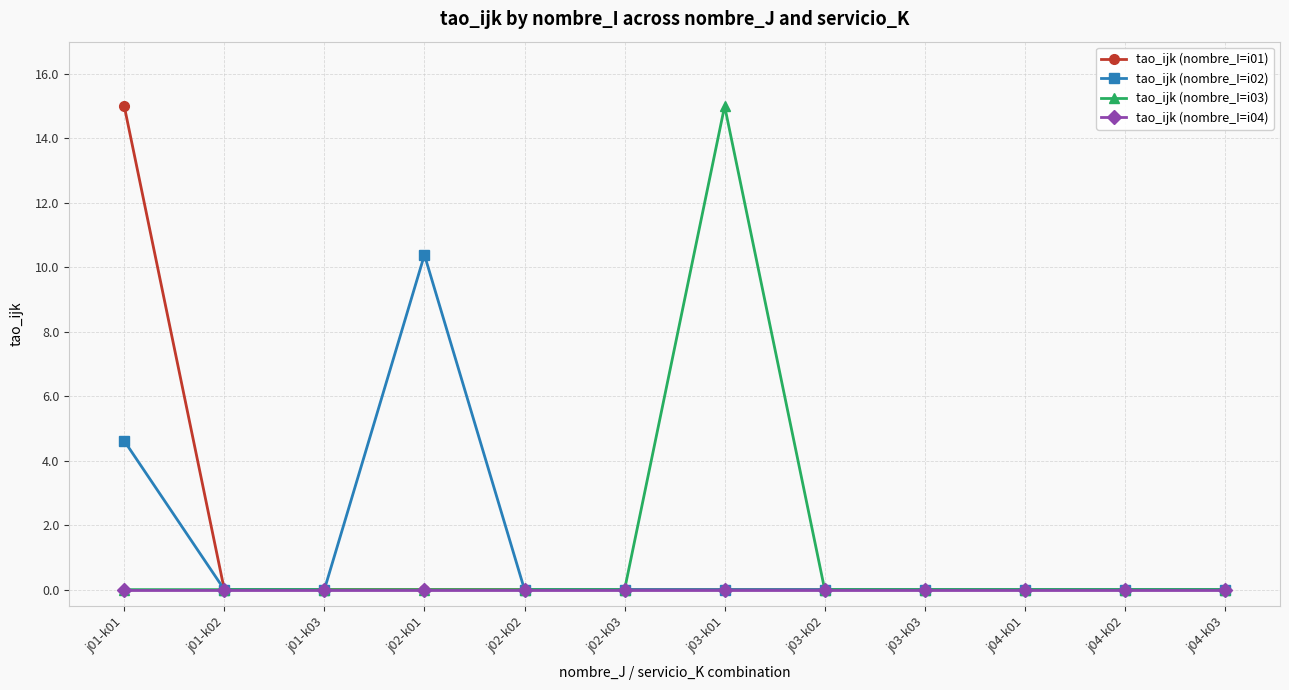

Reading right to left, what are all the values shown in this chart?

tao_ijk (nombre_I=i01): 0.0	0.0	0.0	0.0	0.0	0.0	0.0	0.0	0.0	0.0	0.0	15.0
tao_ijk (nombre_I=i02): 0.0	0.0	0.0	0.0	0.0	0.0	0.0	0.0	10.4	0.0	0.0	4.6
tao_ijk (nombre_I=i03): 0.0	0.0	0.0	0.0	0.0	15.0	0.0	0.0	0.0	0.0	0.0	0.0
tao_ijk (nombre_I=i04): 0.0	0.0	0.0	0.0	0.0	0.0	0.0	0.0	0.0	0.0	0.0	0.0